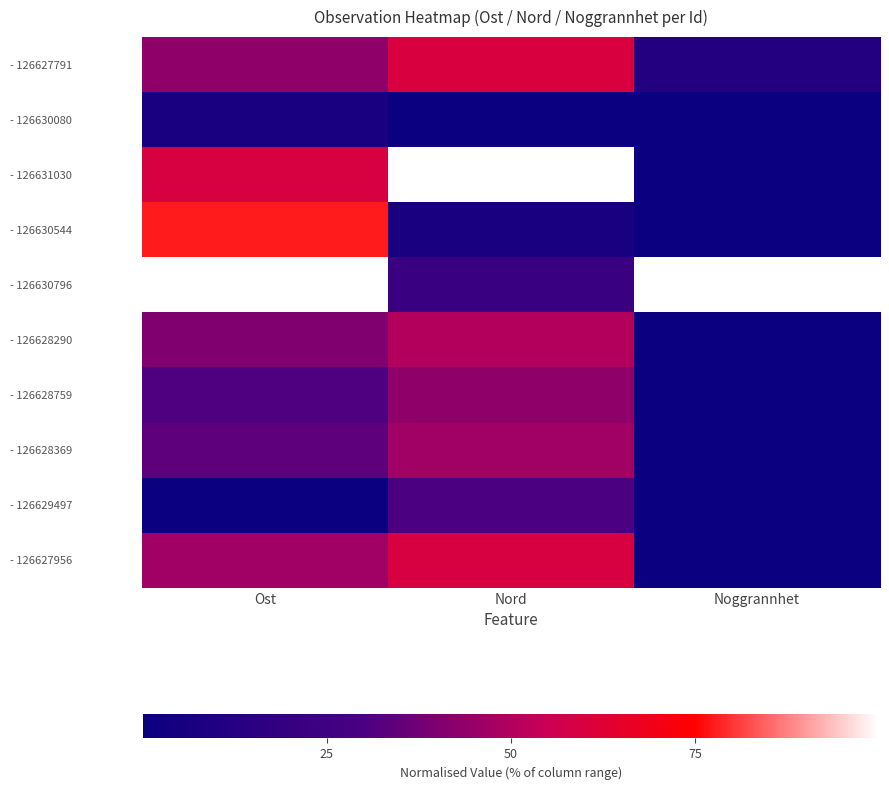

Which label corresponds to the smallest value in the chart?

Nord